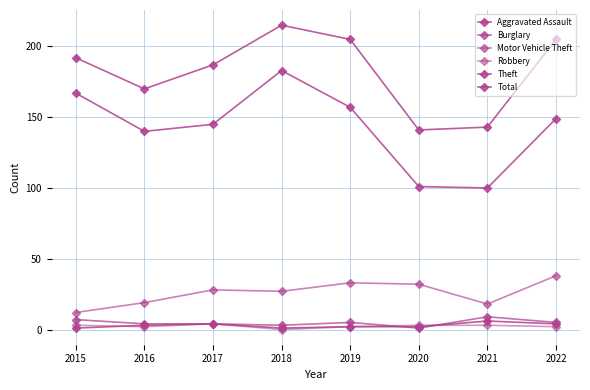

What is the difference between the Theft values at 2018 and 2019?

26